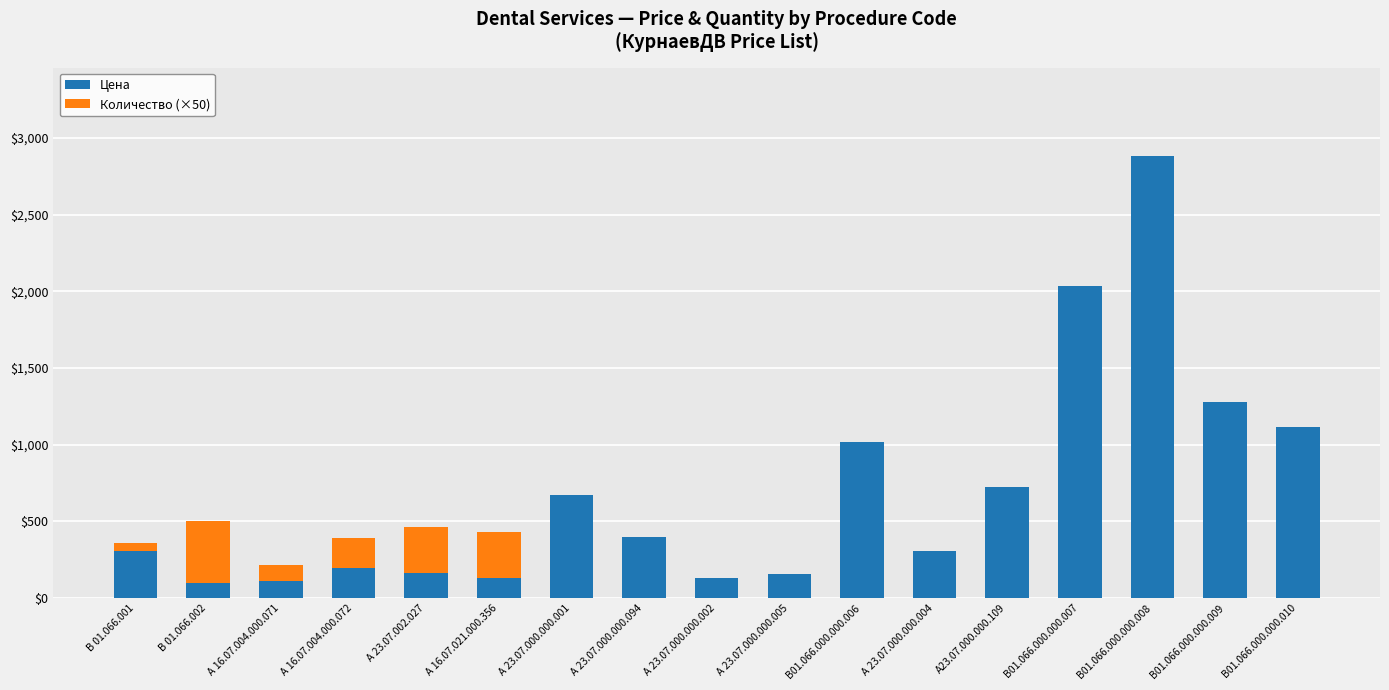

What is the average value of the Цена series?

689